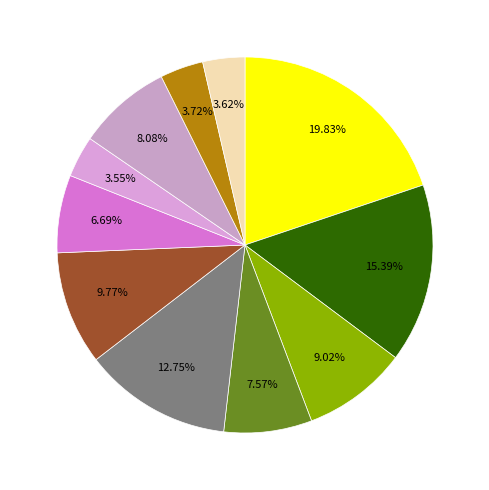

Does any single category account for the majority?

No